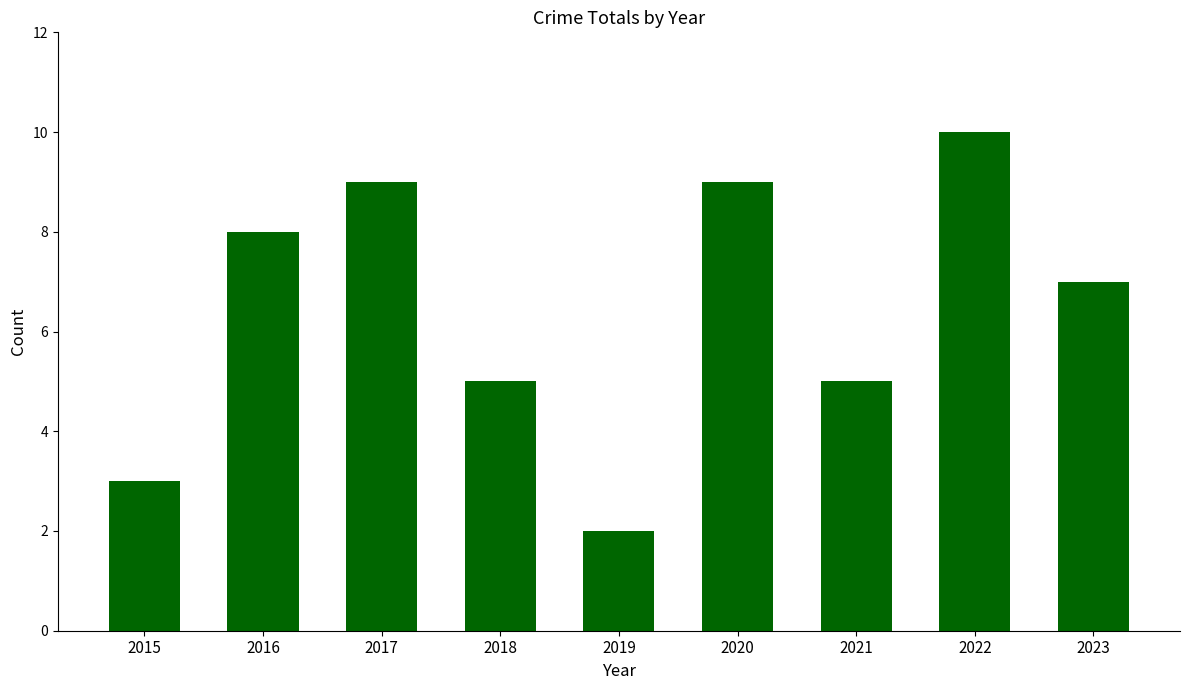

What is the minimum value shown in the chart?

2